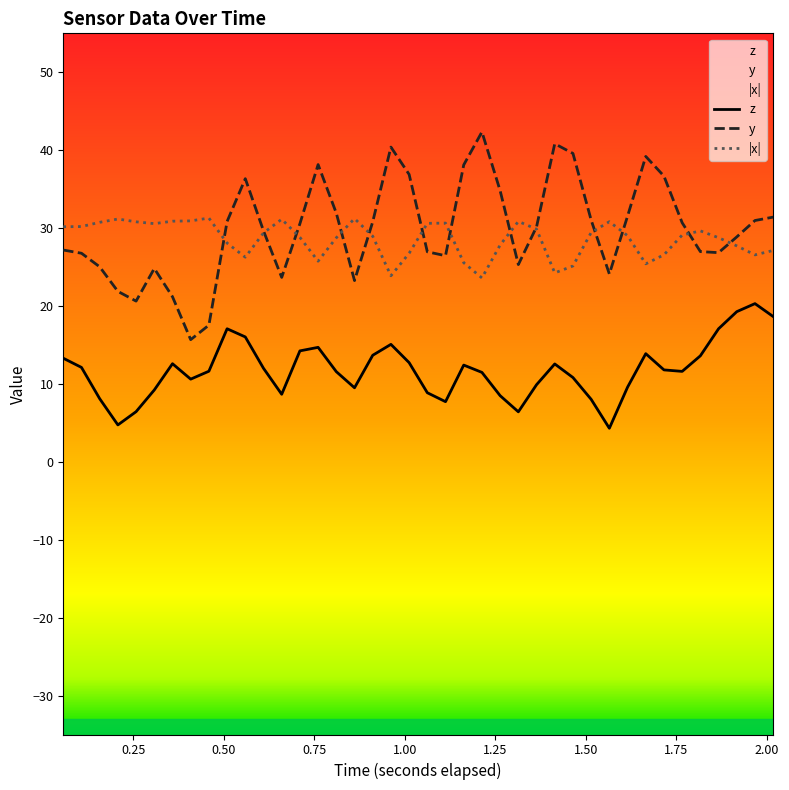

True or false: z and x cross at least once.

False